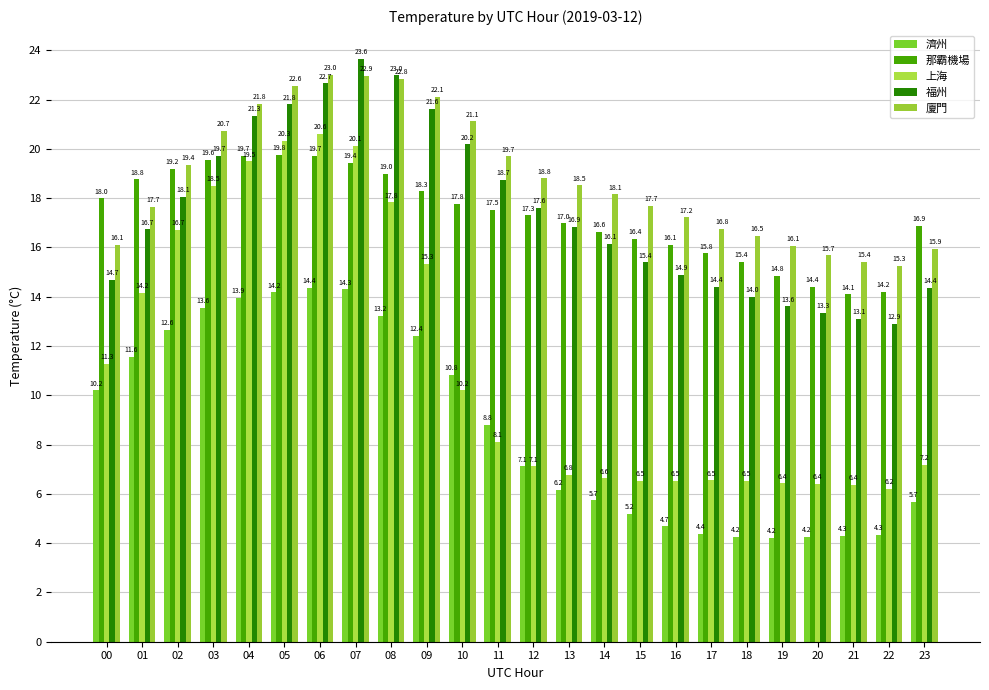

Read the 上海 value at 20.

6.4